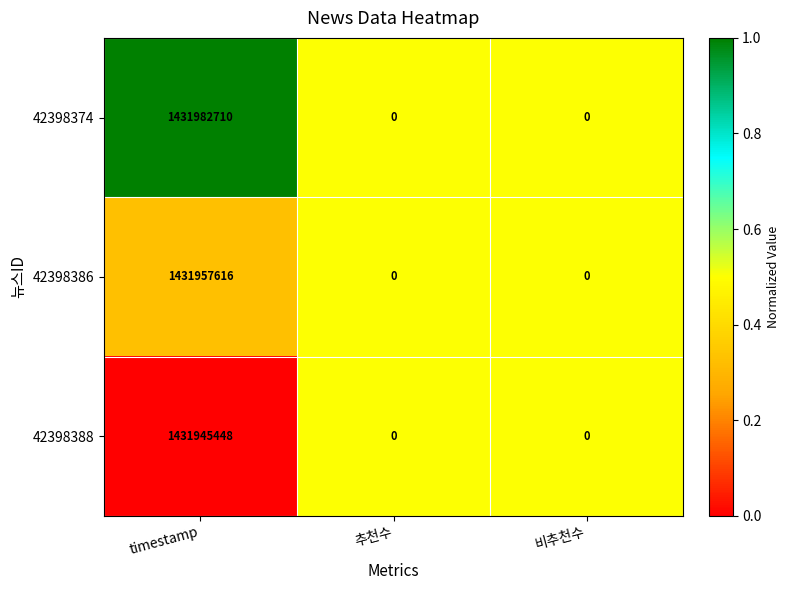

Which category has the highest value in the 42398388 series?

timestamp